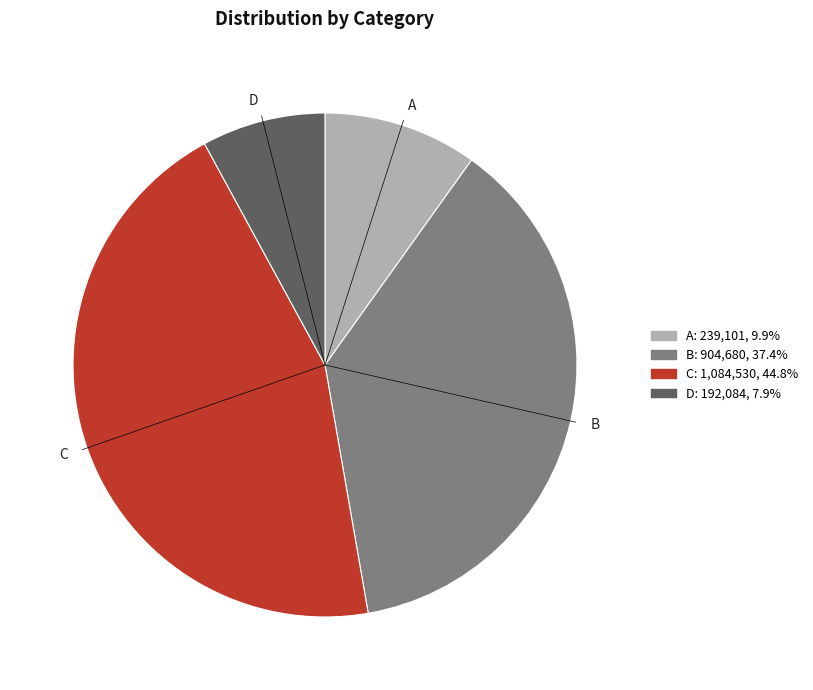

How many segments does this pie chart have?

4